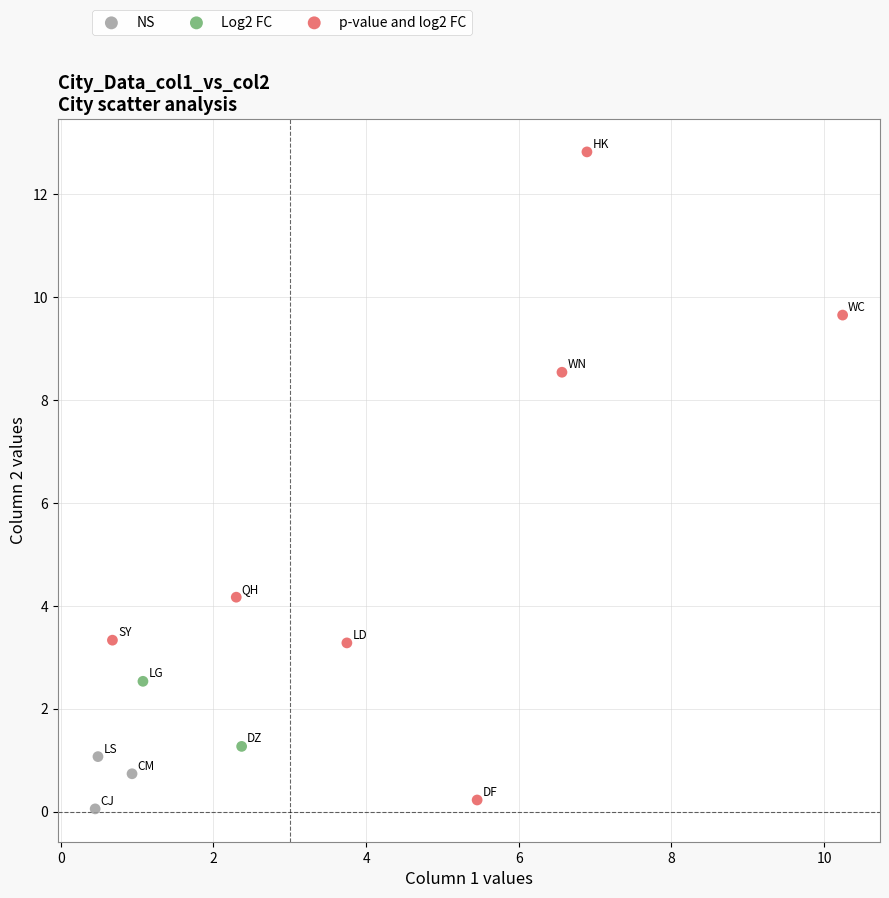

Which series has the largest Y range (max minus min)?

p-value and log2 FC